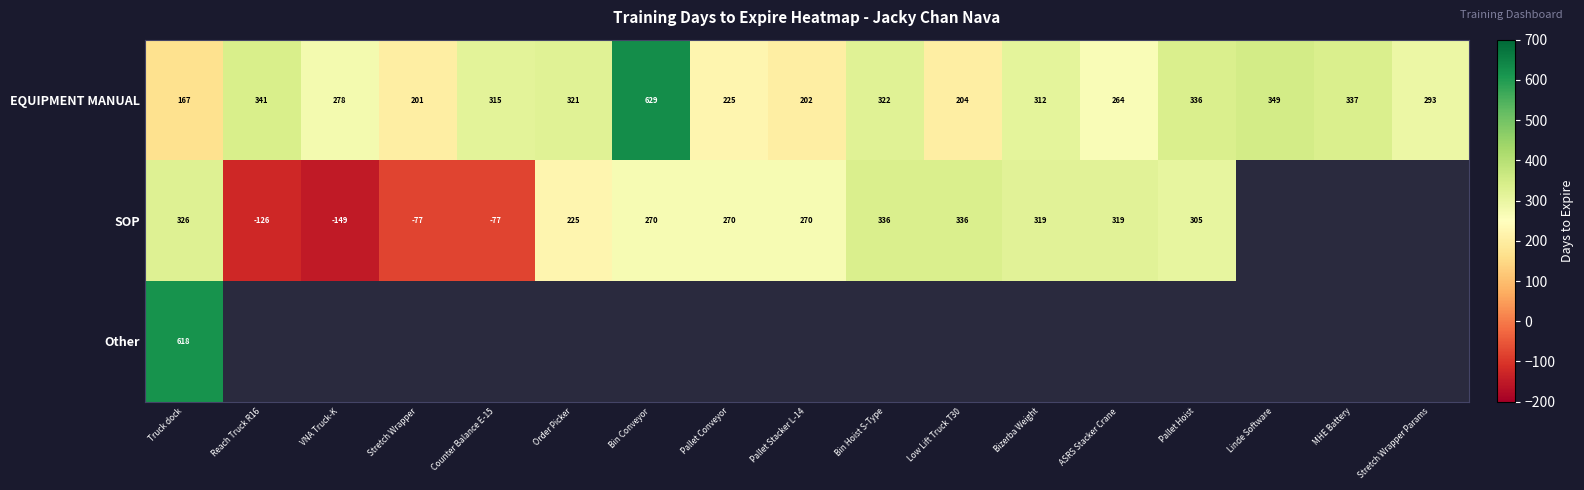

The SOP series shows 270 at Bin Conveyor. True or false?

True